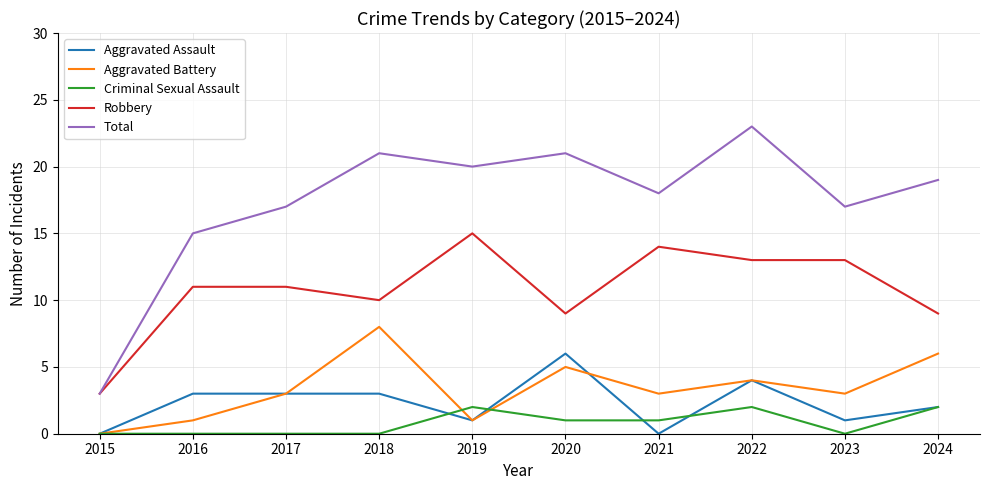

What value does the Criminal Sexual Assault series have at 2024?

2